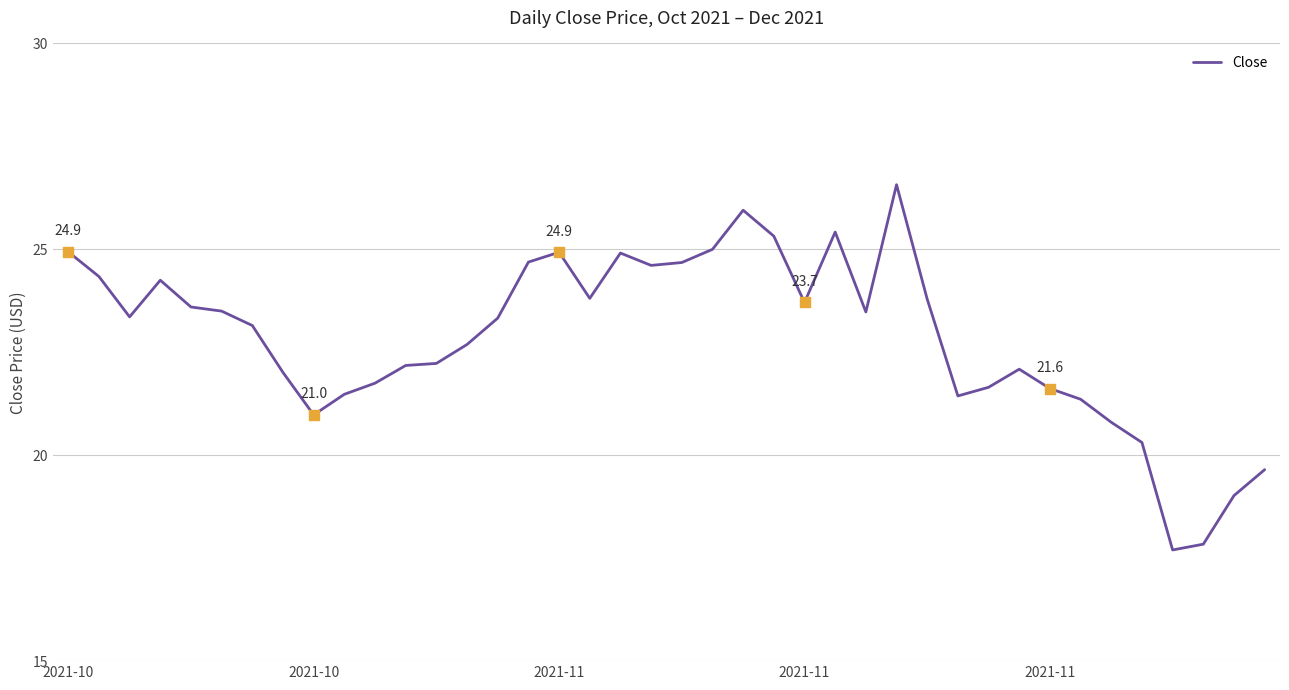

What is the difference between the maximum and minimum values?

8.9